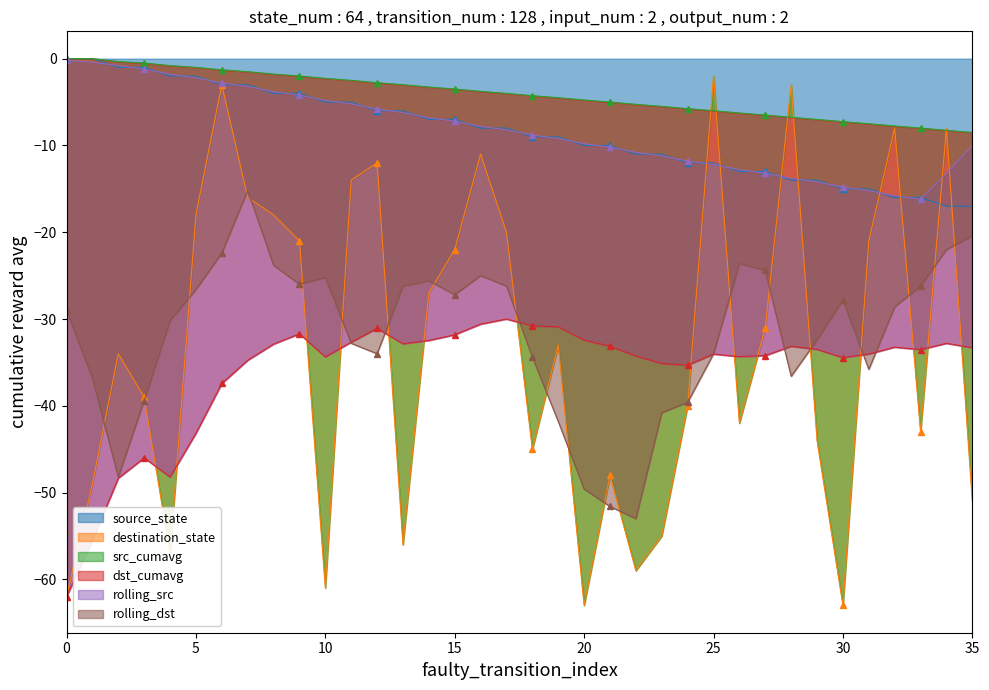

True or false: source_state has a value of -25 at 35.

False